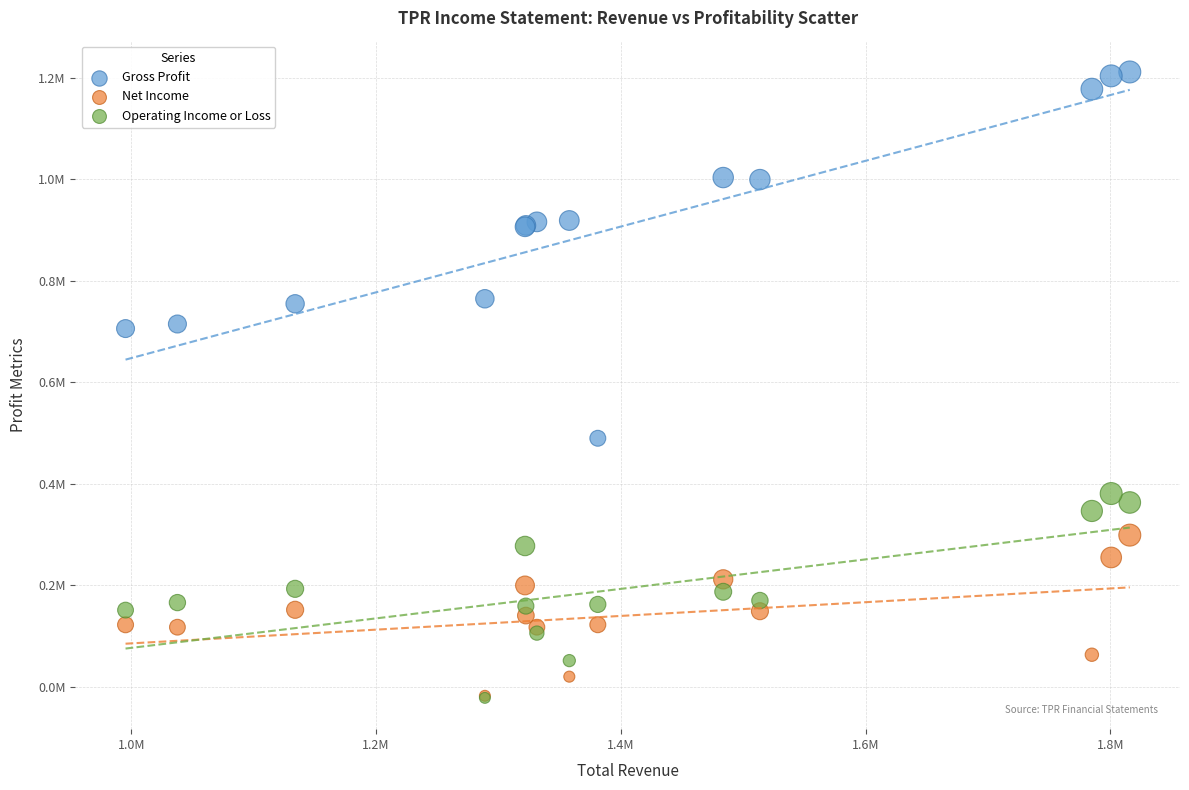

Which series has the widest spread of Y values?

Gross Profit